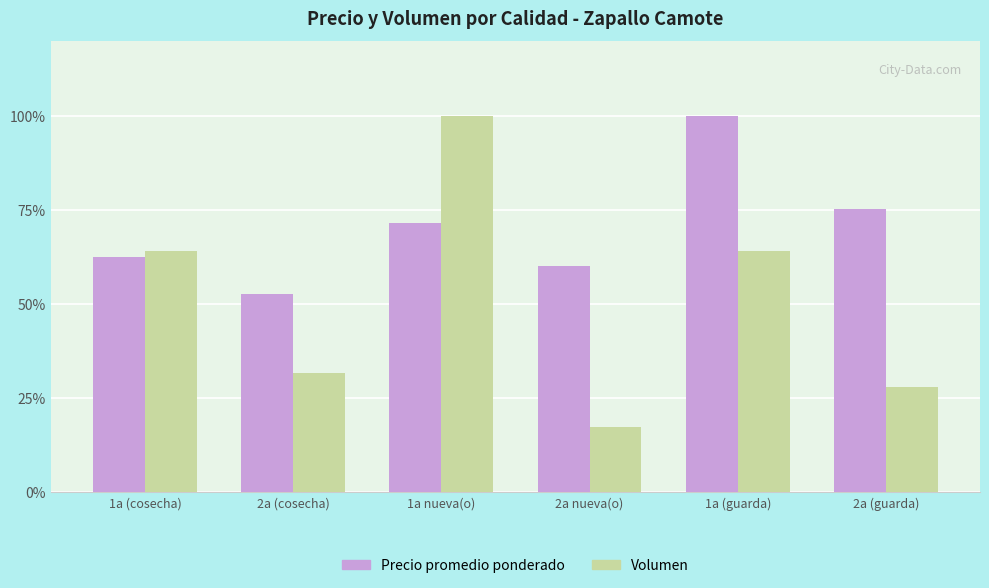

How many data points does each series have?

6